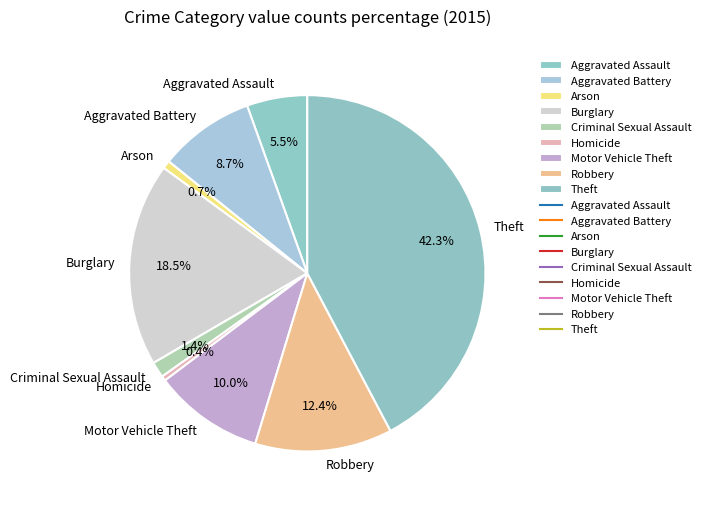

Which slice is the largest?

Theft